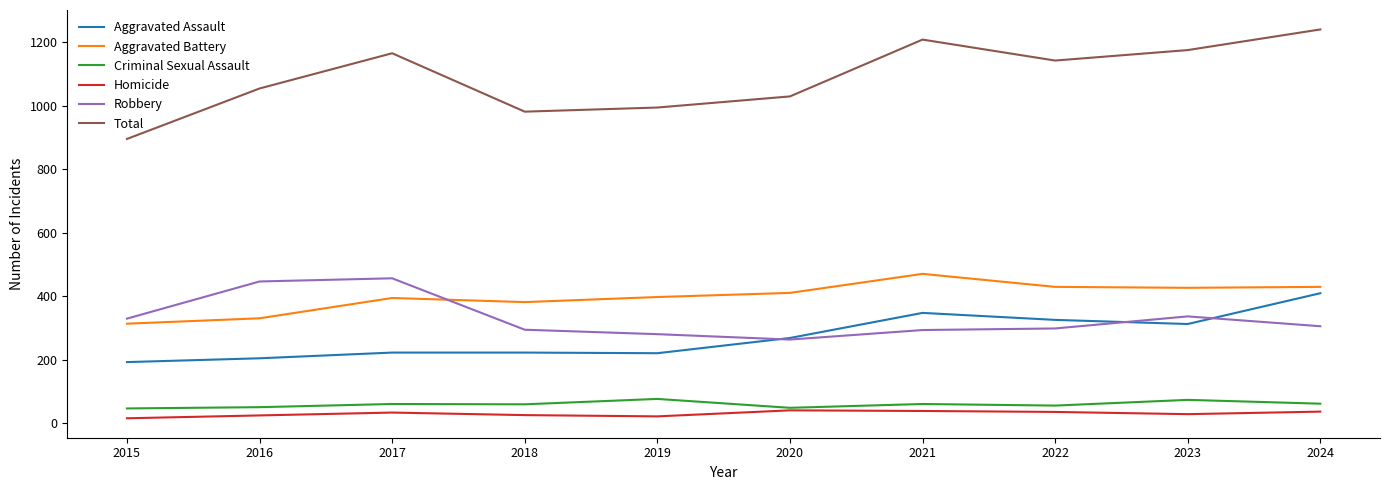

Which series has the widest spread of values?

Total